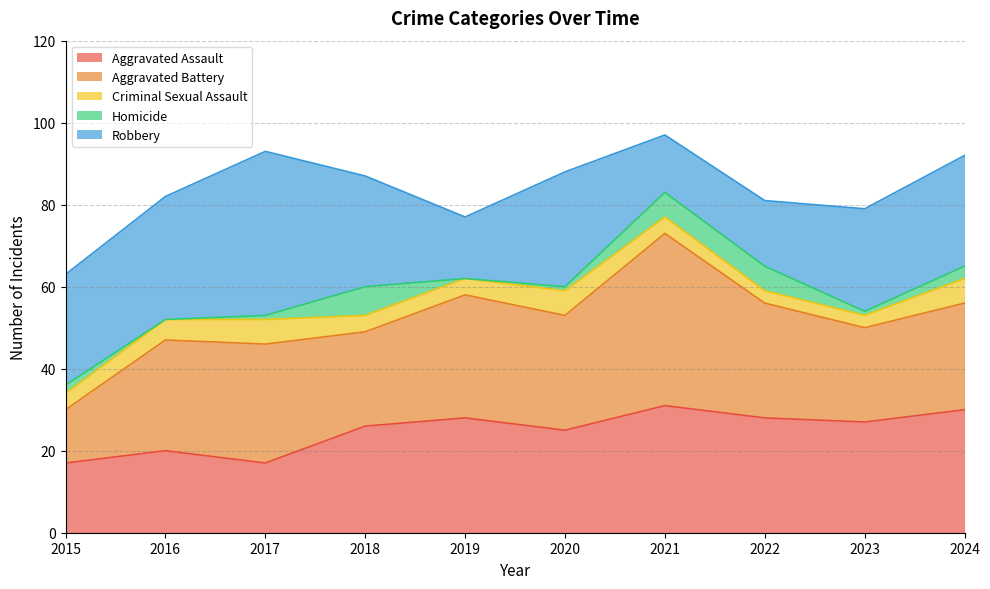

How many interior local peaks does the Aggravated Battery series have?

3